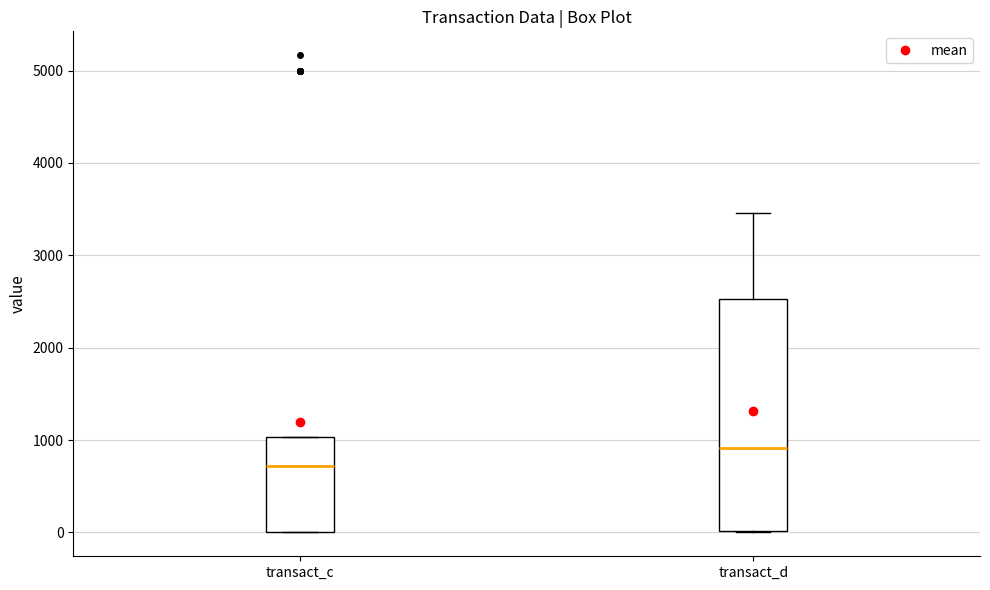

Comparing the boxes themselves (not the whiskers), which one is the tallest?

transact_d